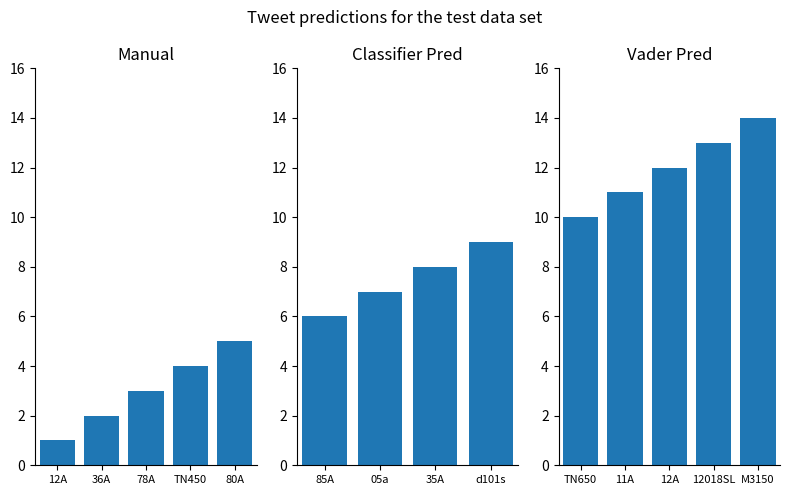

What is the ratio of the value at 12A to the value at 11A?

0.1